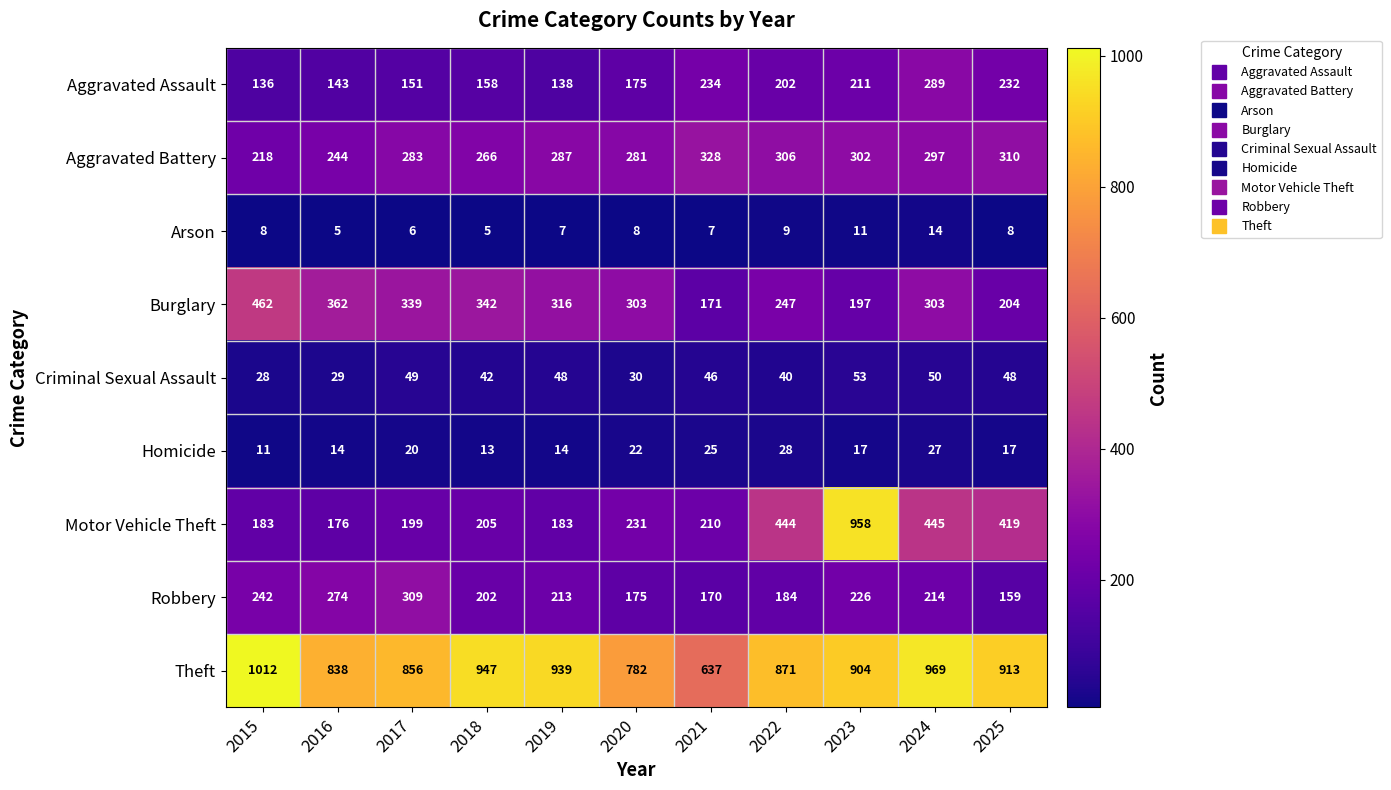

The Theft series shows 969 at 2024. True or false?

True